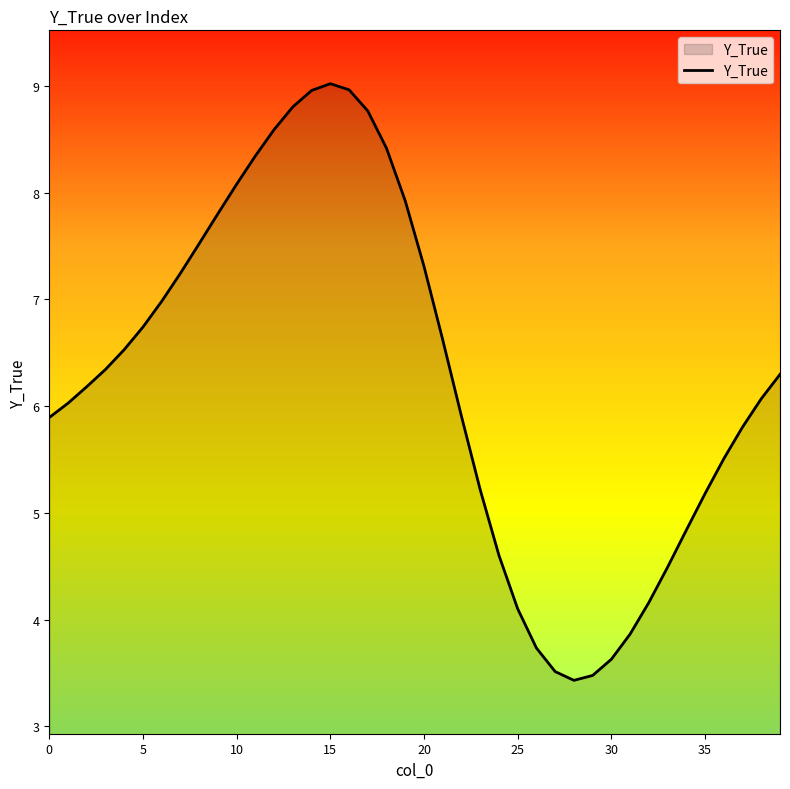

What is the minimum value shown in the chart?

3.4